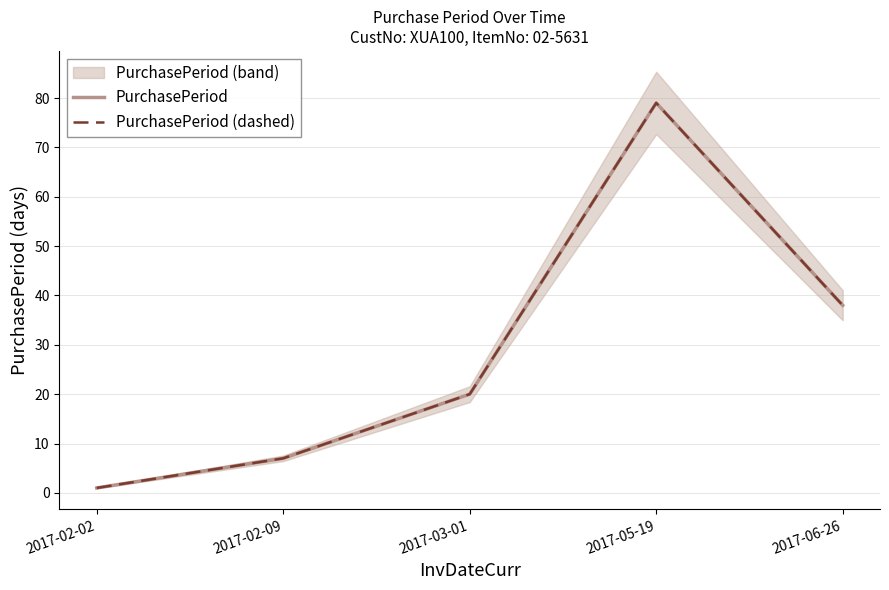

How many values in the PurchasePeriod (dashed) series are below 20?

2